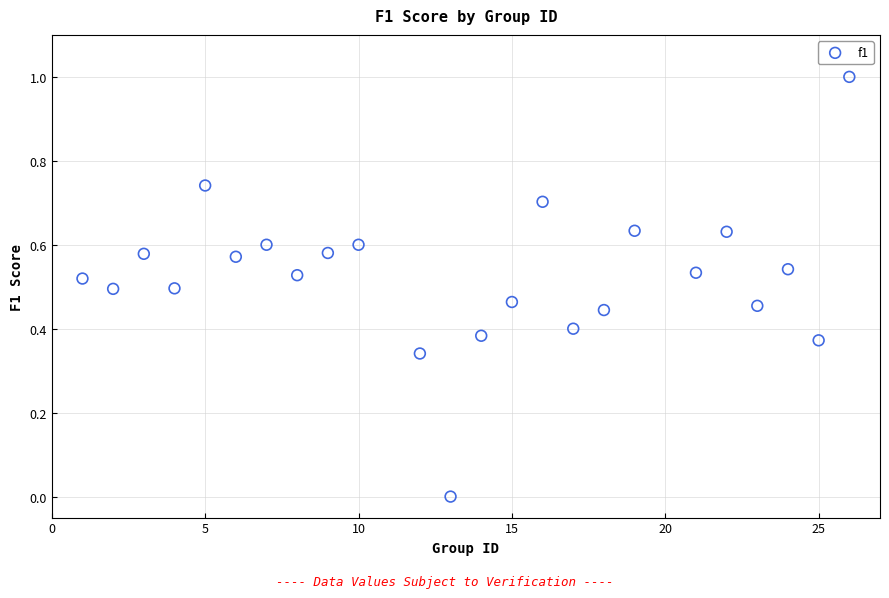

What is the range of X values (max minus min)?

25.0